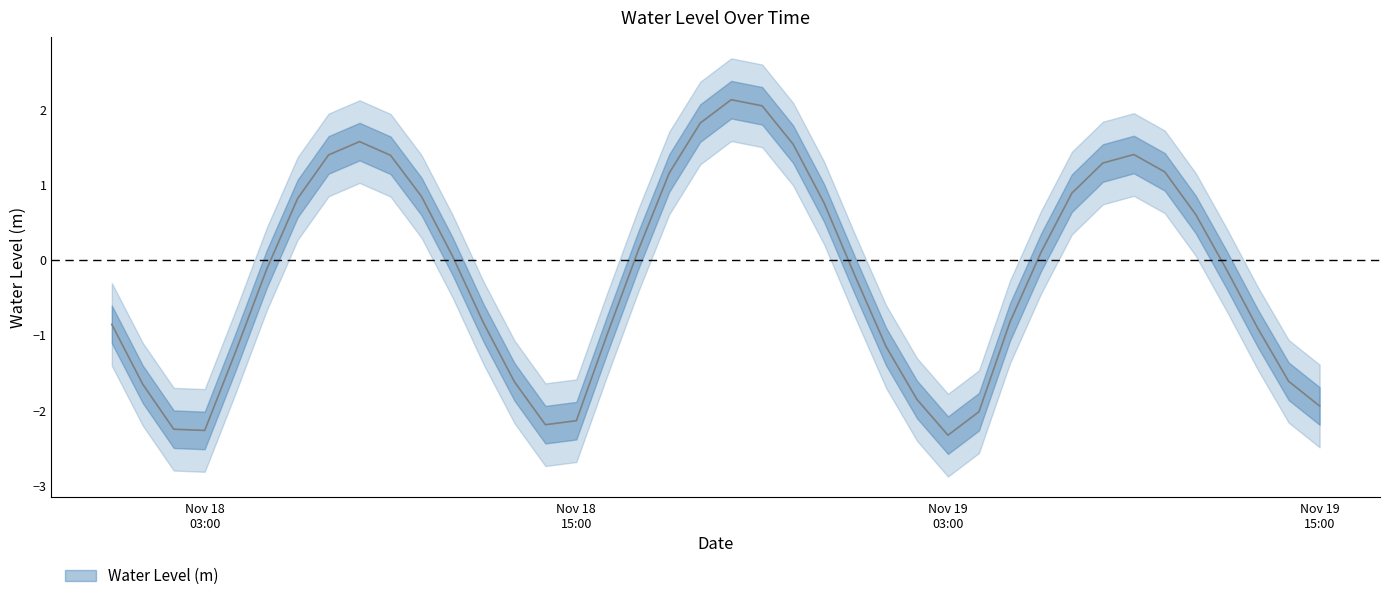

How many lines are shown in the chart?

1